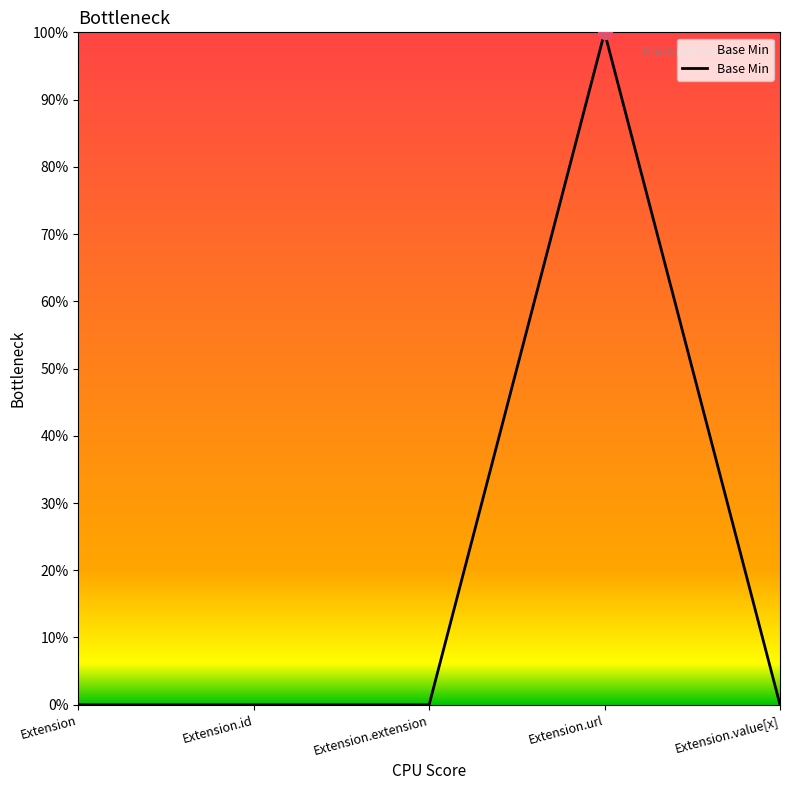

Reading left to right, transcribe all the data shown in this chart.

0	0	0	1	0